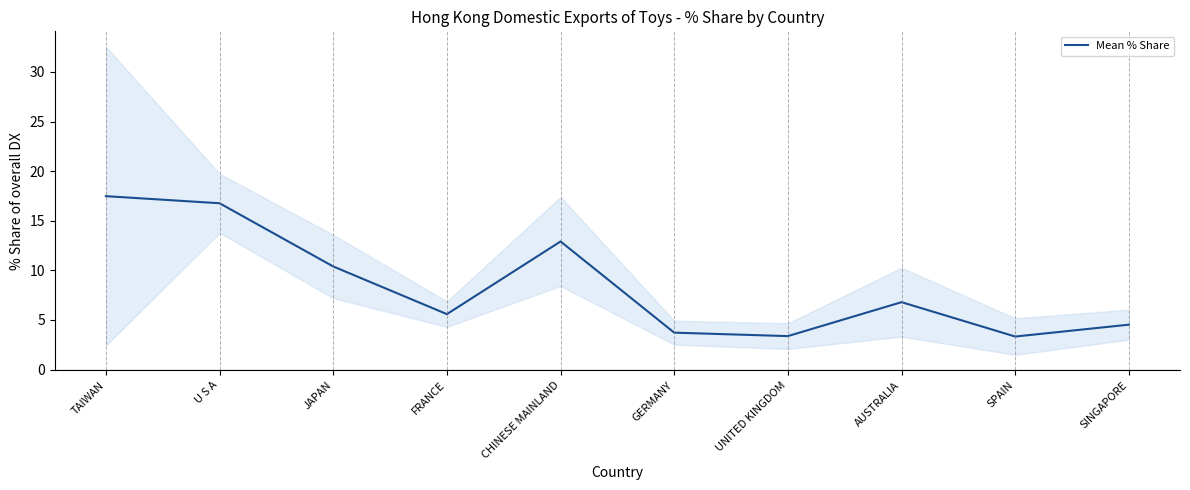

At which category does the data reach its first local peak?

CHINESE MAINLAND